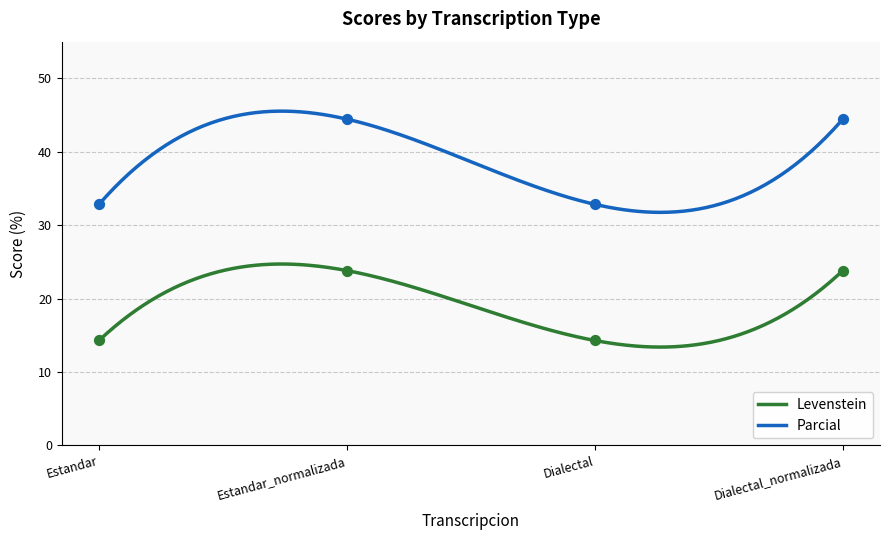

Which series reaches the maximum Y coordinate?

Parcial